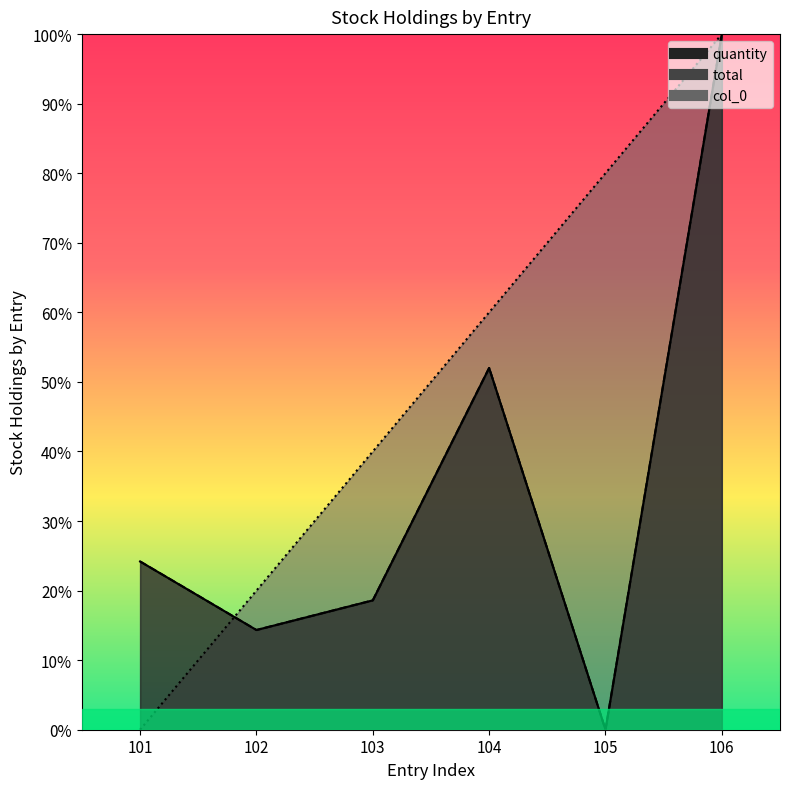

Between 101 and 105, which is larger?

101